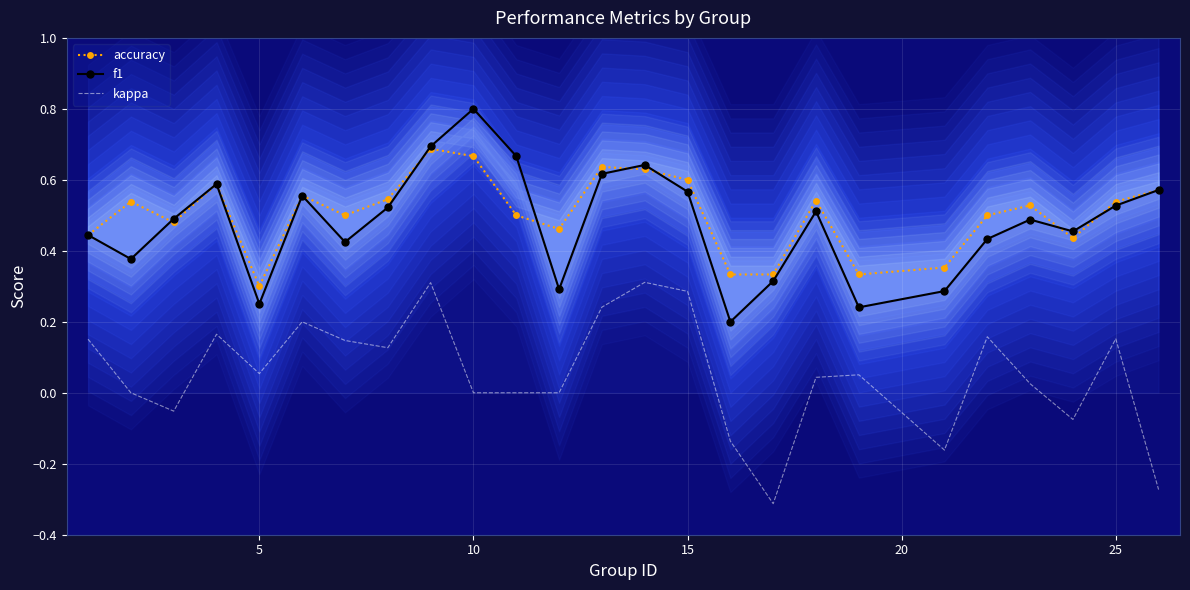

True or false: kappa has more than 1 interior local peaks.

True